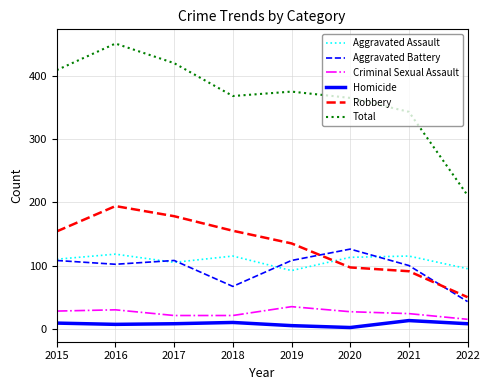

How many lines are shown in the chart?

6